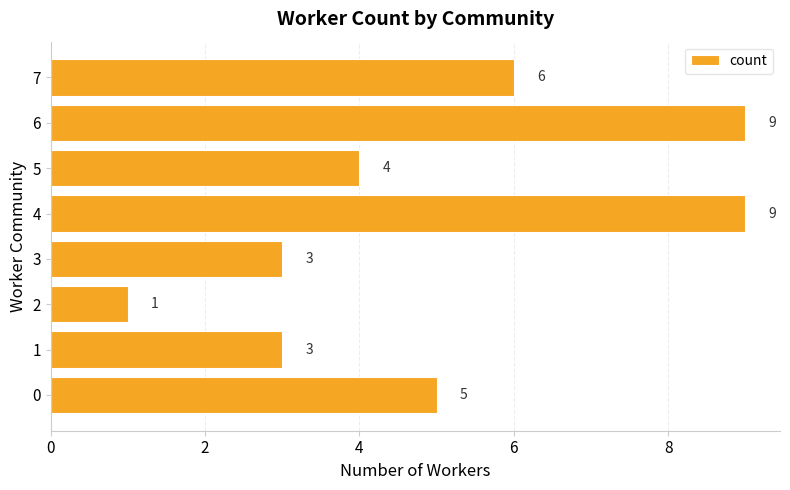

The chart shows a value of 9 at 4. True or false?

True